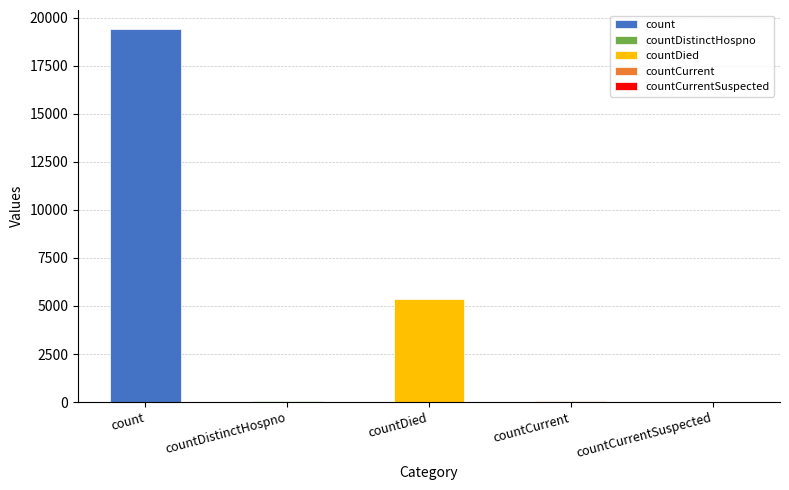

What is the label of the 3rd bar from the left?

countDied